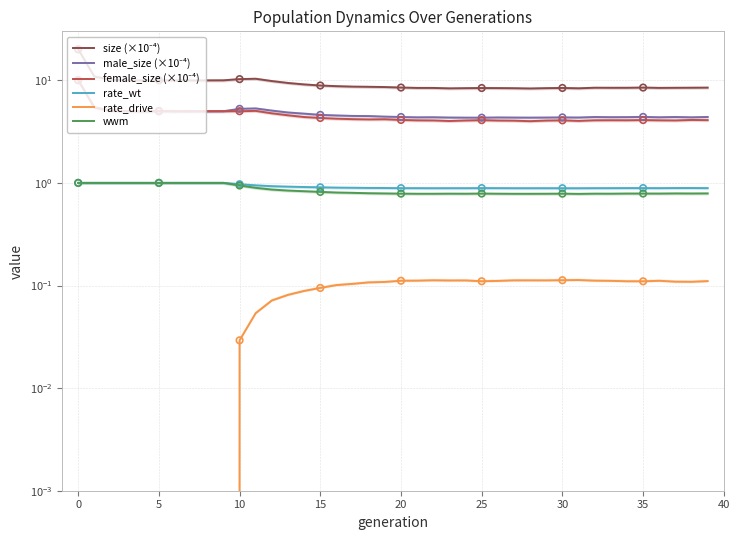

What are all the series names shown in the legend?

size (×10⁻⁴), male_size (×10⁻⁴), female_size (×10⁻⁴), rate_wt, rate_drive, wwm